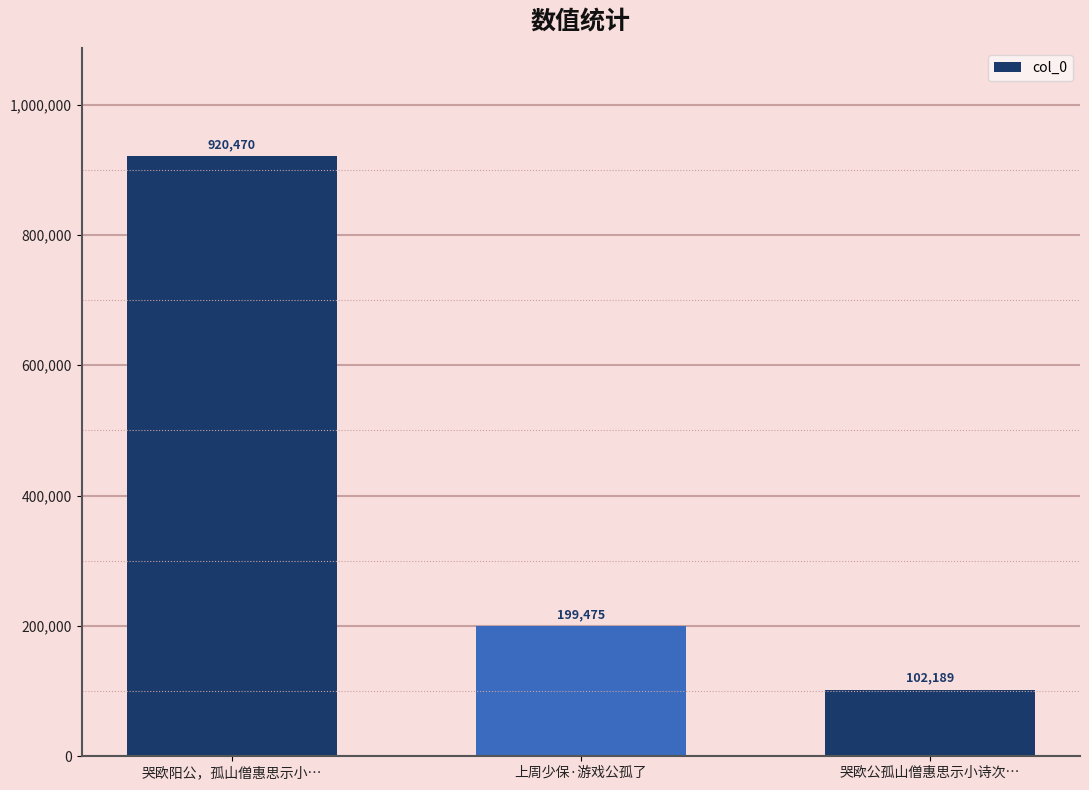

What is the sum of all values?

1222134